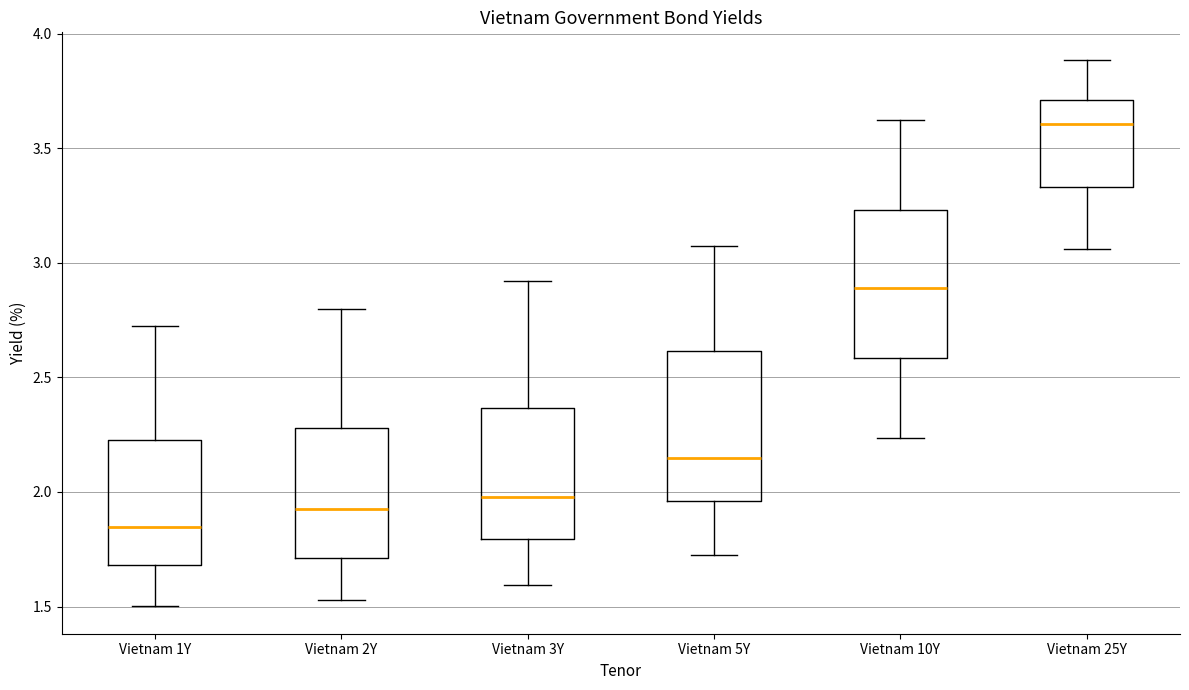

Reading left to right, transcribe this box plot: for each box, give where its median line is, the range the box spans, and where its two whiskers end, as read against the y-axis. The values are not printed on the chart, so give them approximately, as read against the axis.

Vietnam 1Y: median 1.85, box 1.70 to 2.25, whiskers 1.50 to 2.70
Vietnam 2Y: median 1.95, box 1.70 to 2.30, whiskers 1.55 to 2.80
Vietnam 3Y: median 2.00, box 1.80 to 2.35, whiskers 1.60 to 2.90
Vietnam 5Y: median 2.15, box 1.95 to 2.60, whiskers 1.70 to 3.05
Vietnam 10Y: median 2.90, box 2.60 to 3.25, whiskers 2.25 to 3.60
Vietnam 25Y: median 3.60, box 3.35 to 3.70, whiskers 3.05 to 3.90